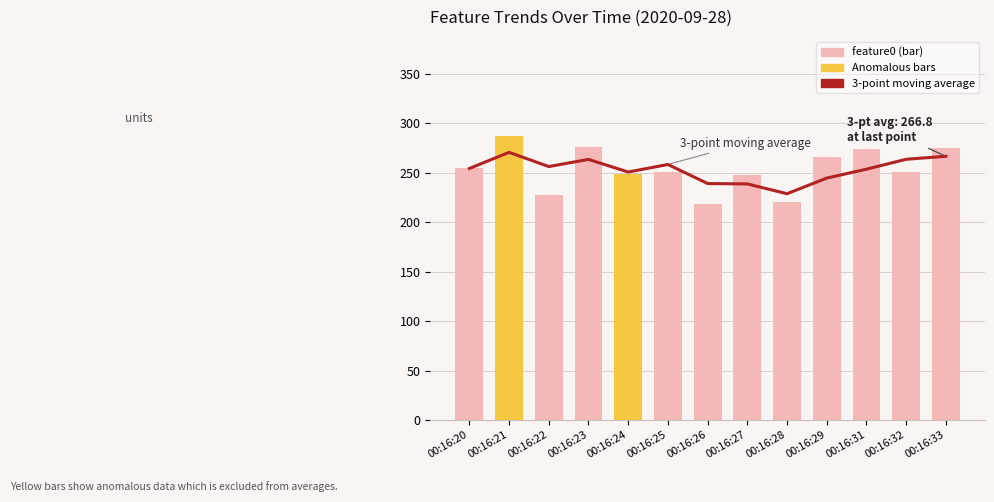

Which category has the lowest value across all series?

00:16:26